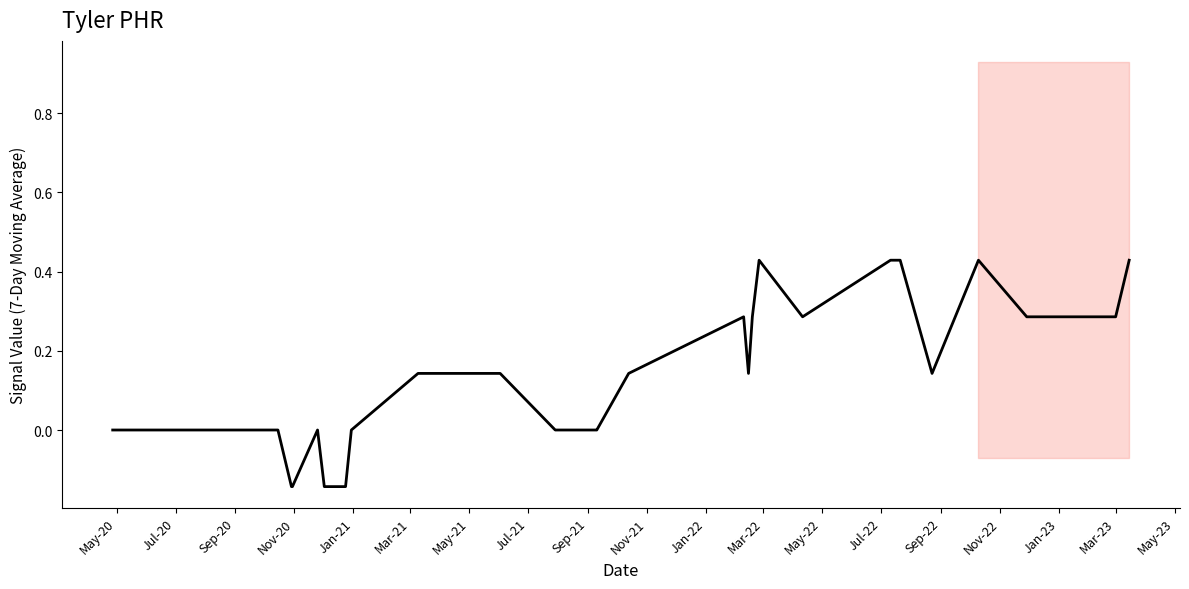

True or false: there are more than 0 points higher than both neighbors.

True